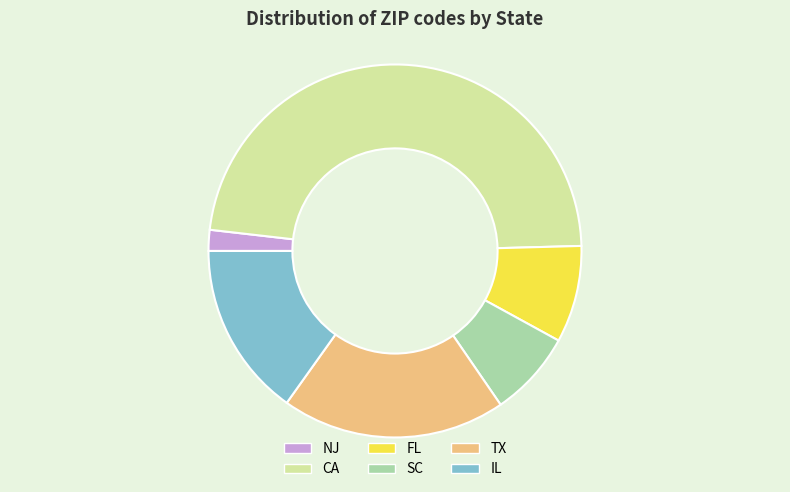

True or false: FL accounts for 1% of the total.

False